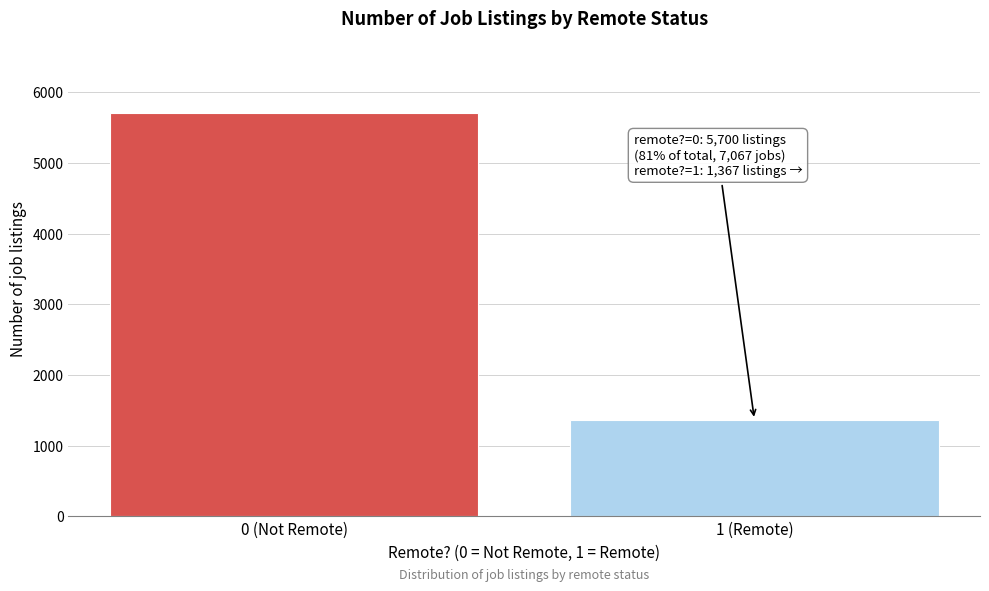

Reading left to right, extract all data points from this chart.

0 (Not Remote)=5700	1 (Remote)=1367